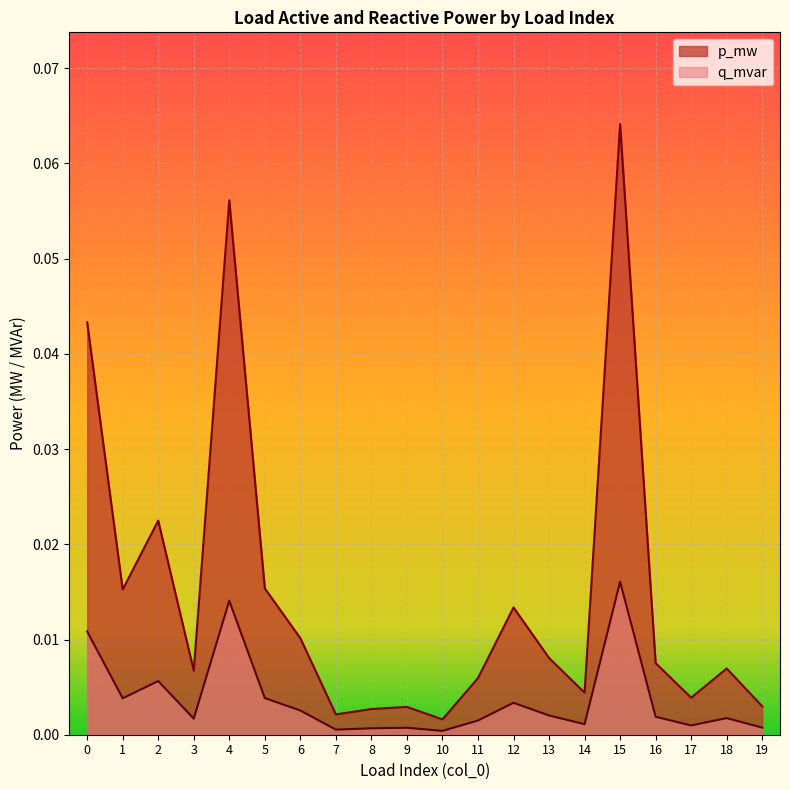

Reading left to right, what are all the values shown in this chart?

p_mw: 0.0	0.0	0.0	0.0	0.1	0.0	0.0	0.0	0.0	0.0	0.0	0.0	0.0	0.0	0.0	0.1	0.0	0.0	0.0	0.0
q_mvar: 0.0	0.0	0.0	0.0	0.0	0.0	0.0	0.0	0.0	0.0	0.0	0.0	0.0	0.0	0.0	0.0	0.0	0.0	0.0	0.0